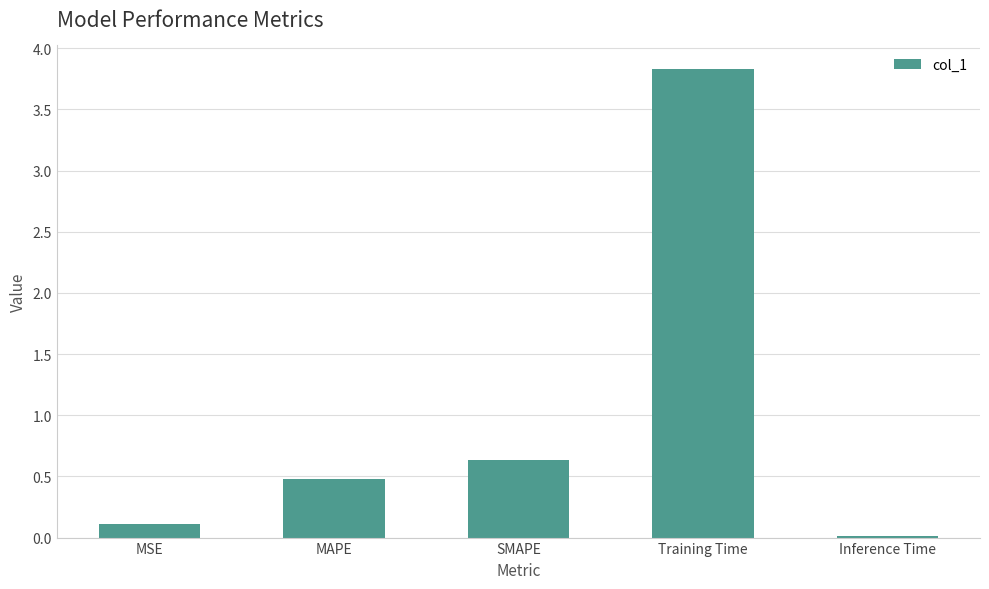

Which category has the lowest value across all series?

Inference Time